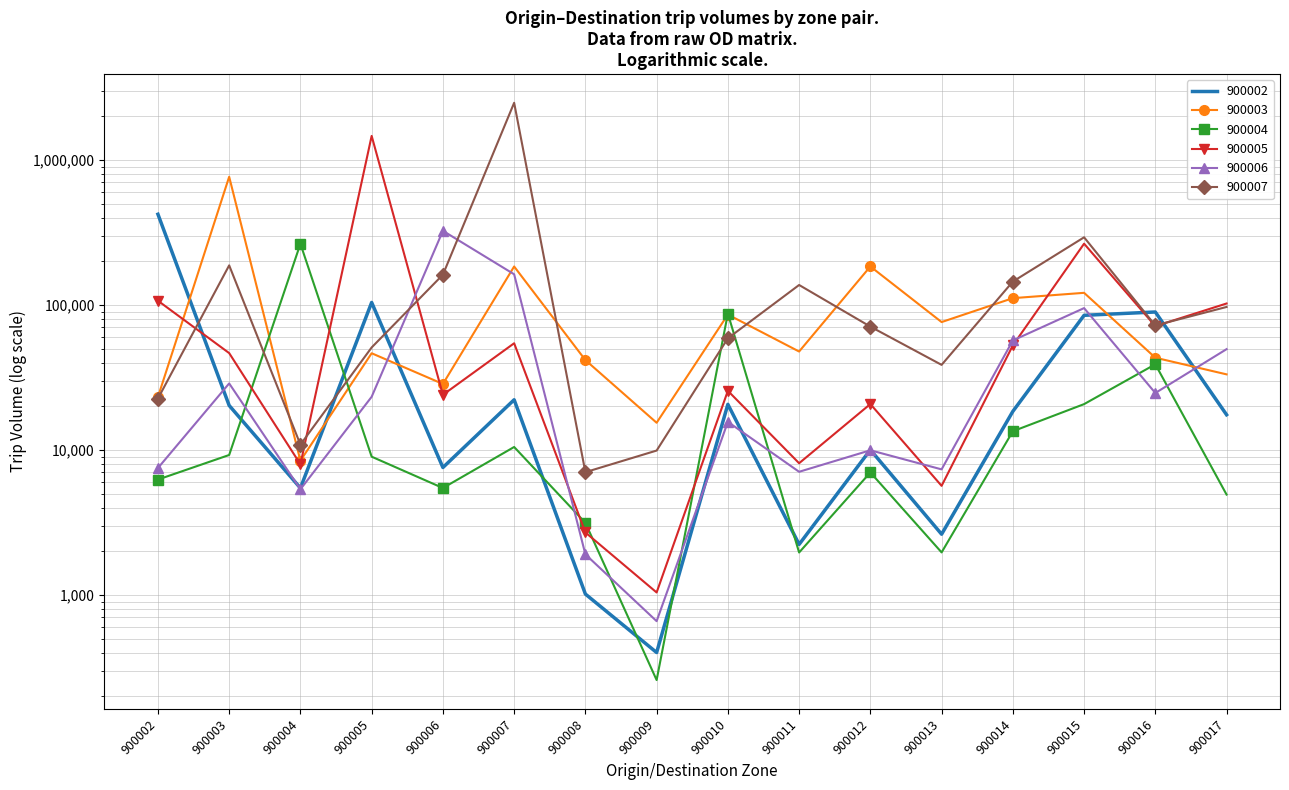

Reading left to right, what are all the values shown in this chart?

900002: 422747	20281	5461	104132	7573	22210	1015	401	20654	2233	10035	2625	18466	84907	89515	17507
900003: 23186	766500	8435	46482	28540	184365	41709	15415	85951	47781	184474	76278	111506	121362	43303	33241
900004: 6252	9238	264380	8993	5467	10489	3145	259	87303	1964	7004	1967	13469	20723	39015	4927
900005: 107037	46600	7971	1466593	24019	54474	2701	1041	25604	8106	20753	5661	52647	264859	71499	102426
900006: 7508	28789	5358	23282	324990	162909	1907	660	15634	7075	9957	7351	56962	95214	24724	49608
900007: 22625	187674	10894	50971	161881	2481522	7033	9912	58948	137443	70961	38654	145118	293051	72281	96966